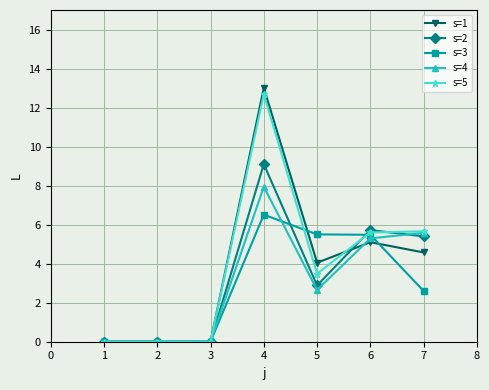

What is the sum of all s=5 values?

27.4